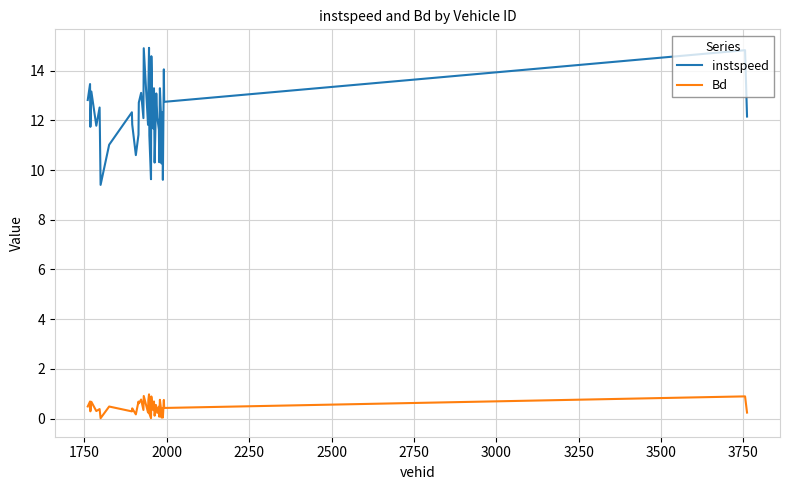

What is the maximum value shown in the chart?

14.9